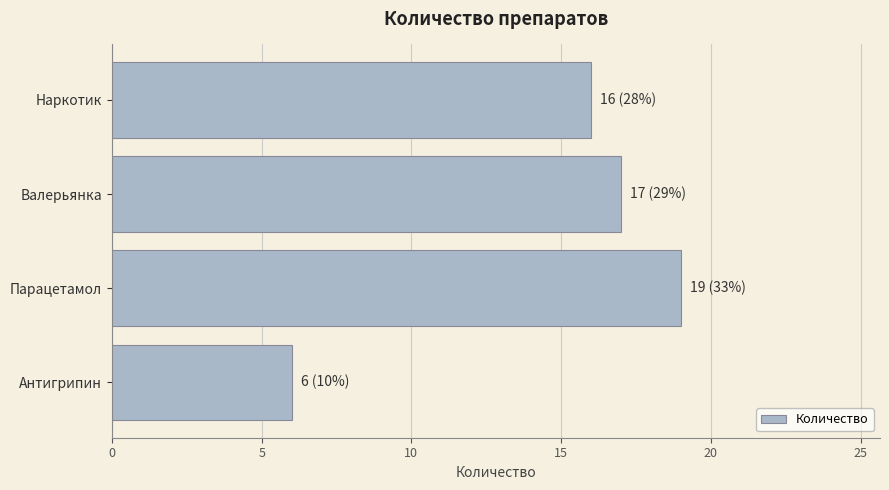

What is the difference between the maximum and minimum values?

13